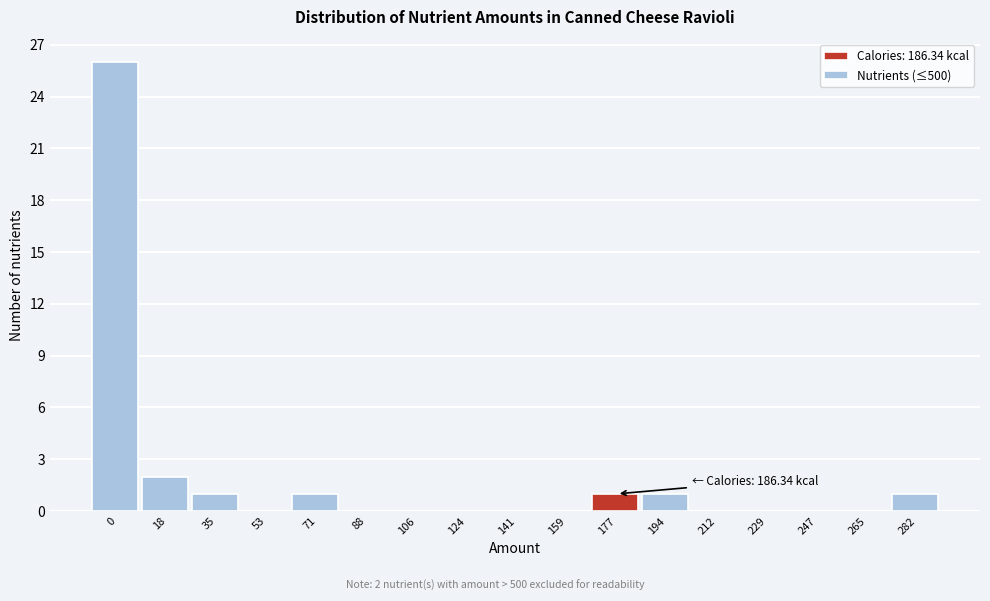

Reading right to left, extract all data points from this chart.

282=1	265=0	247=0	229=0	212=0	194=1	177=1	159=0	141=0	124=0	106=0	88=0	71=1	53=0	35=1	18=2	0=26